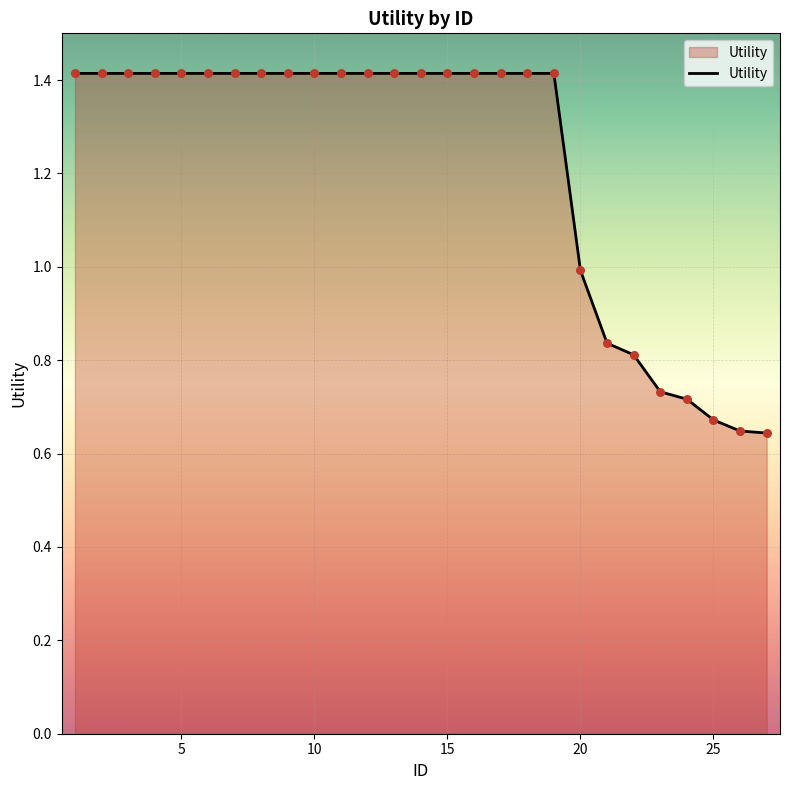

What is the greatest value displayed?

1.4